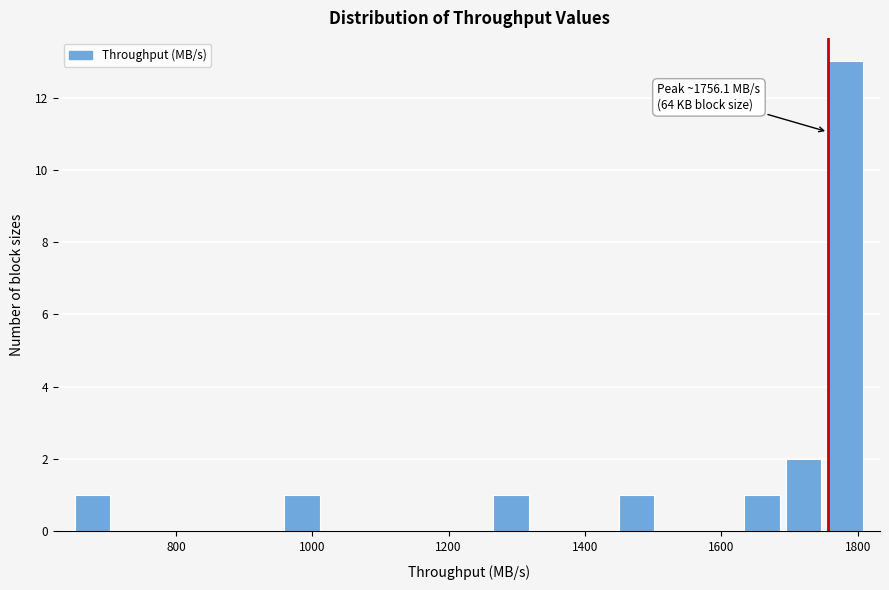

Around what value on the x-axis is the tallest bar? Give the approximate position of its centre, as read against the axis.

1780